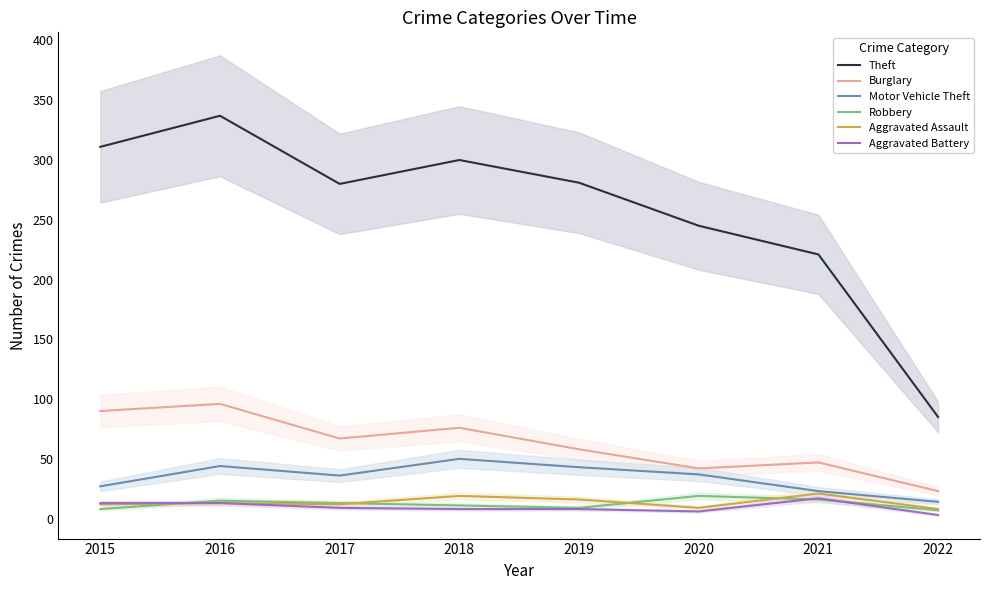

Is it true that Aggravated Assault equals 4 at 2020?

False